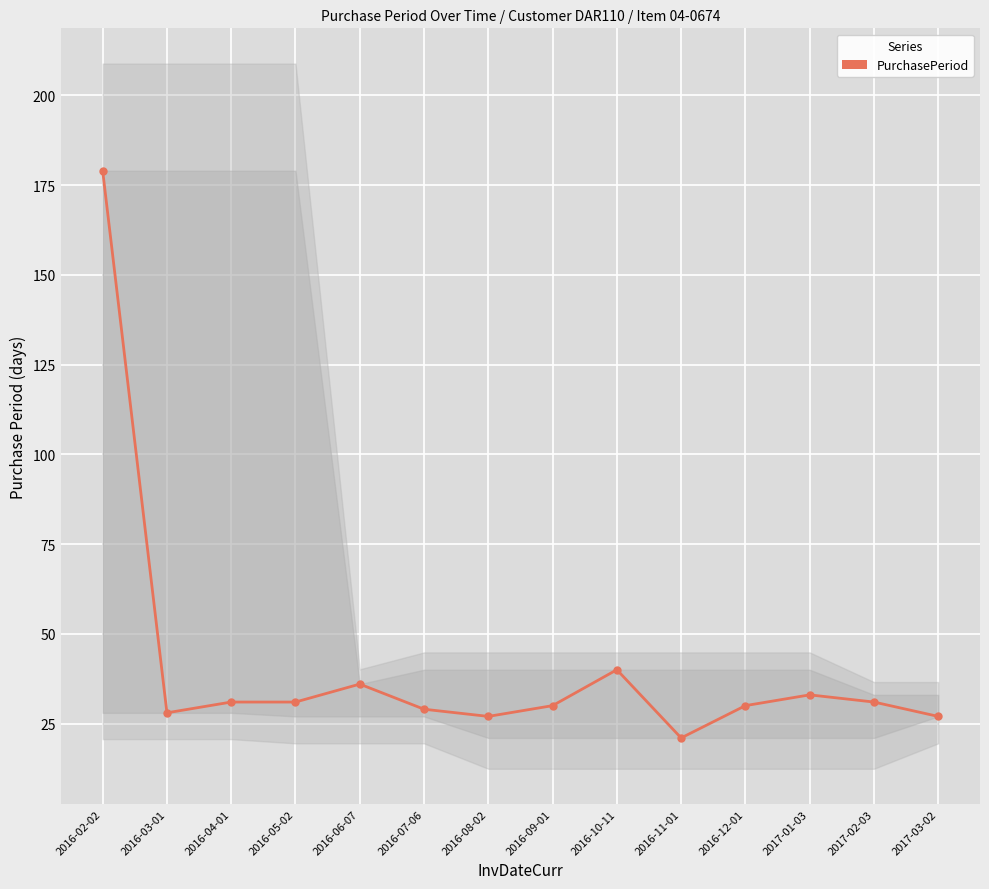

What is the sum of the values at 2016-04-01 and 2017-02-03?

62